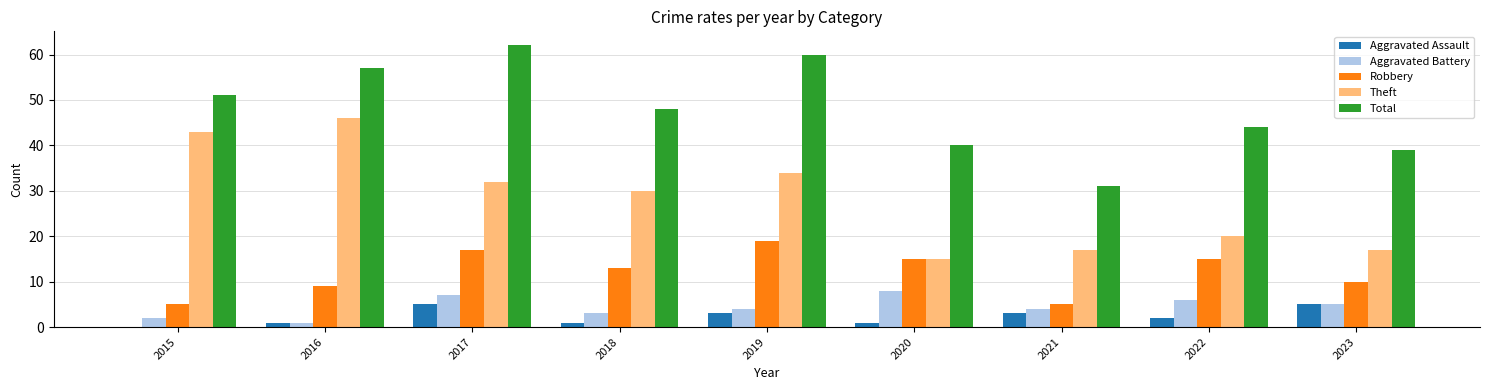

Count the number of data series in this chart.

5